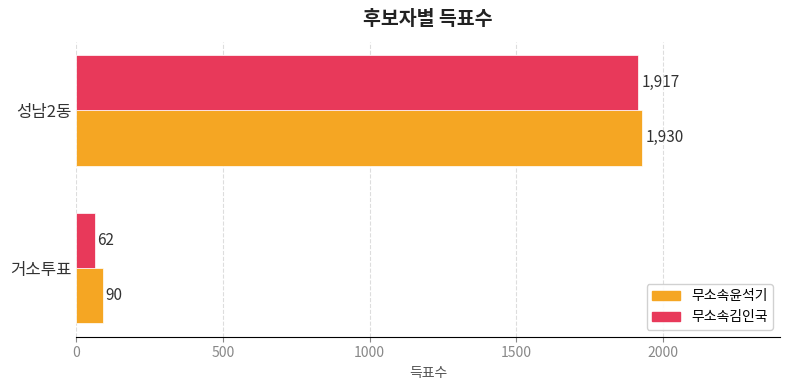

The 무소속윤석기 series shows 90 at 거소투표. True or false?

True